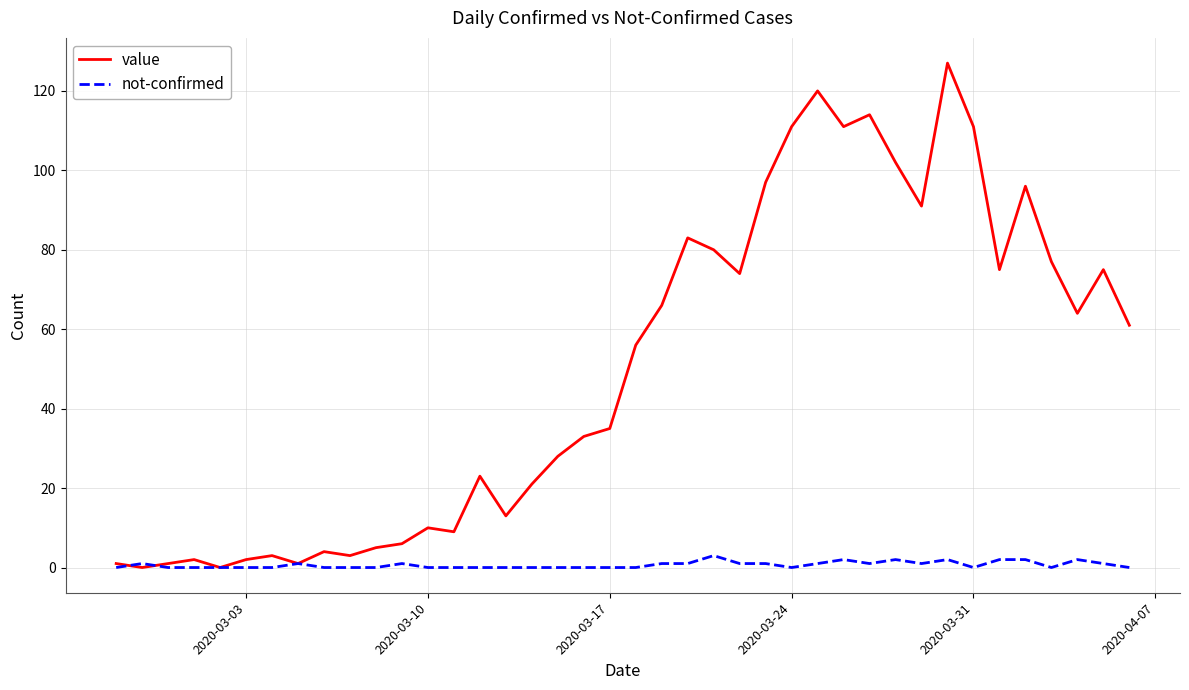

What is the highest value of the not-confirmed series?

3